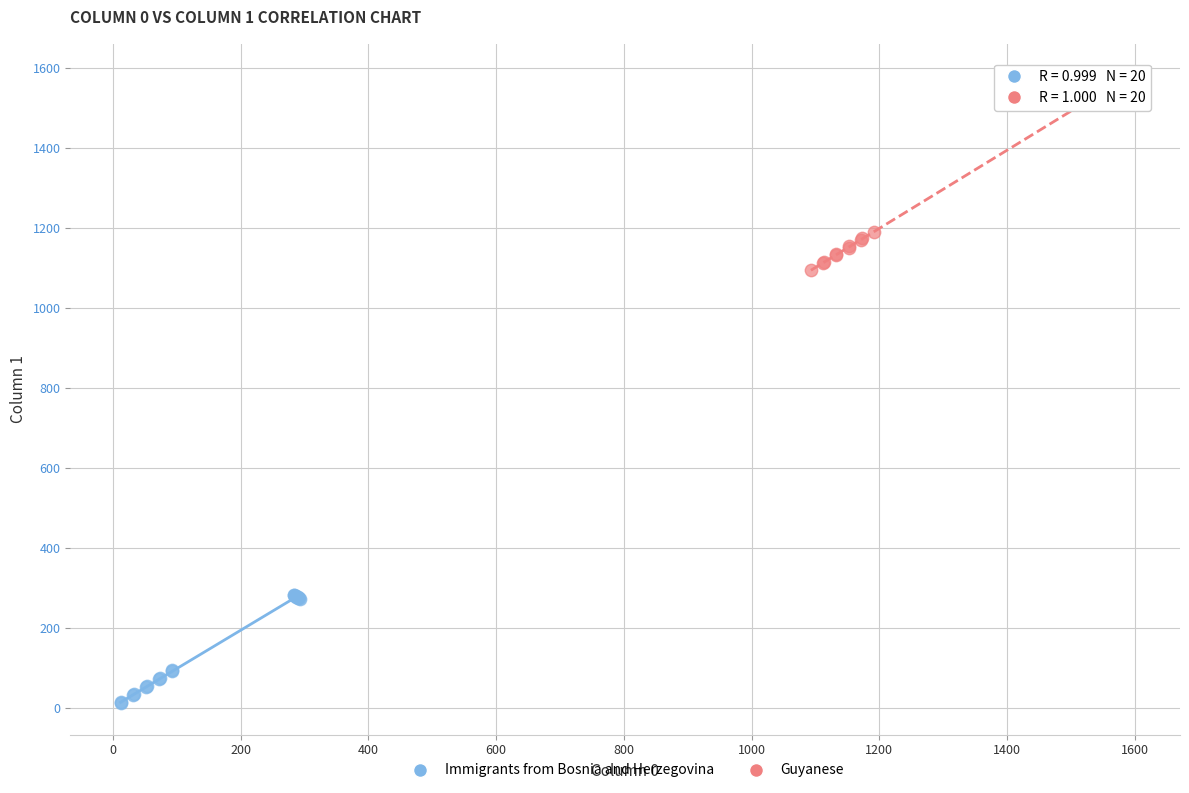

Which series contains the lowest Y value?

Immigrants from Bosnia and Herzegovina